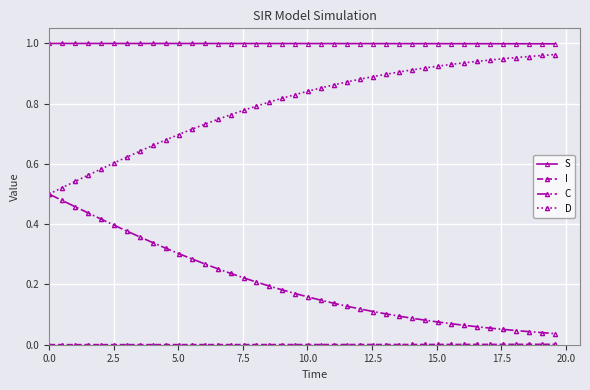

True or false: S and D intersect in this chart.

False